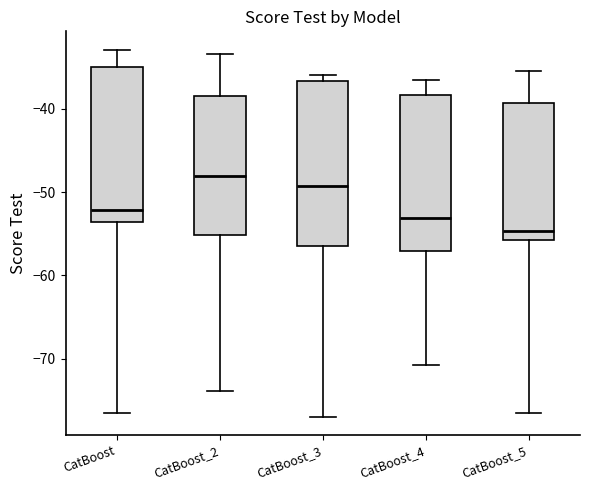

Which box's median line is the lowest?

CatBoost_5